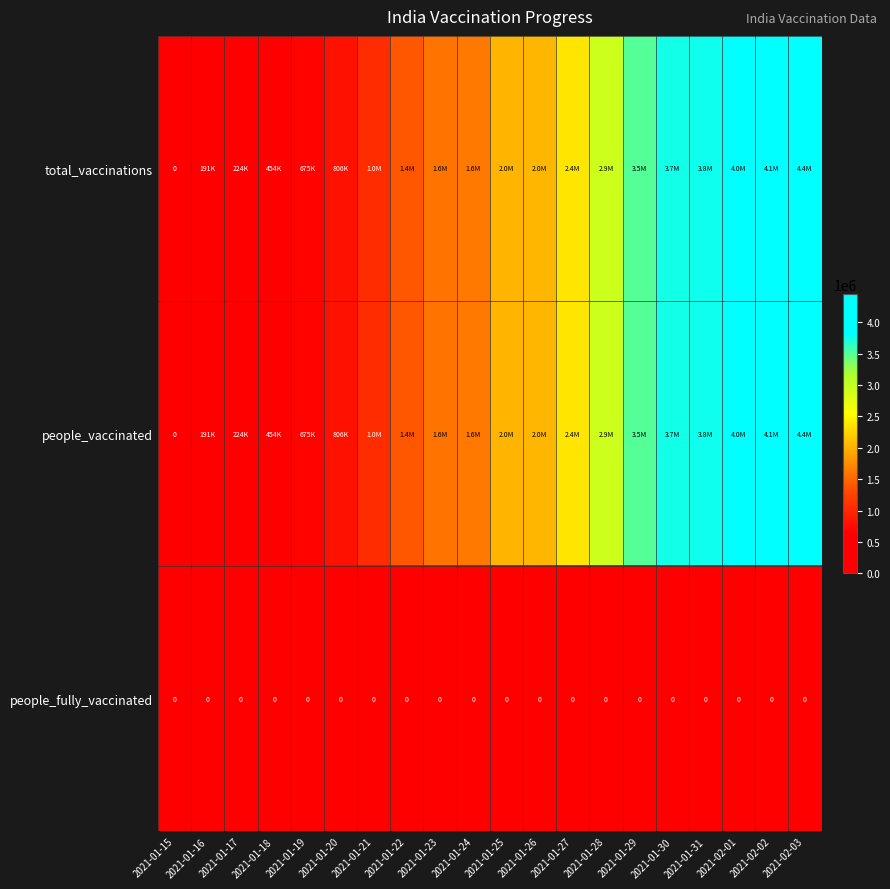

Which label corresponds to the smallest value in the chart?

2021-01-15